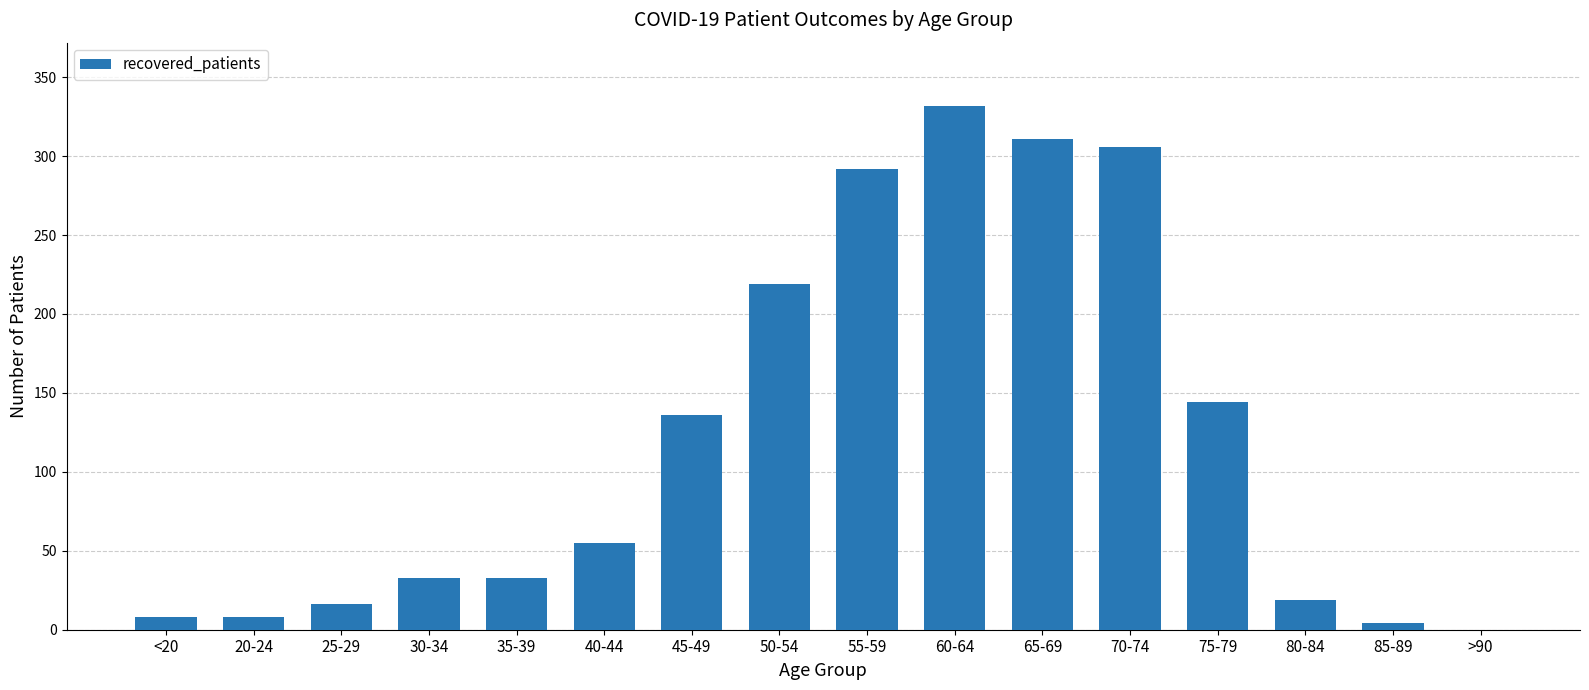

What is the average value?

120